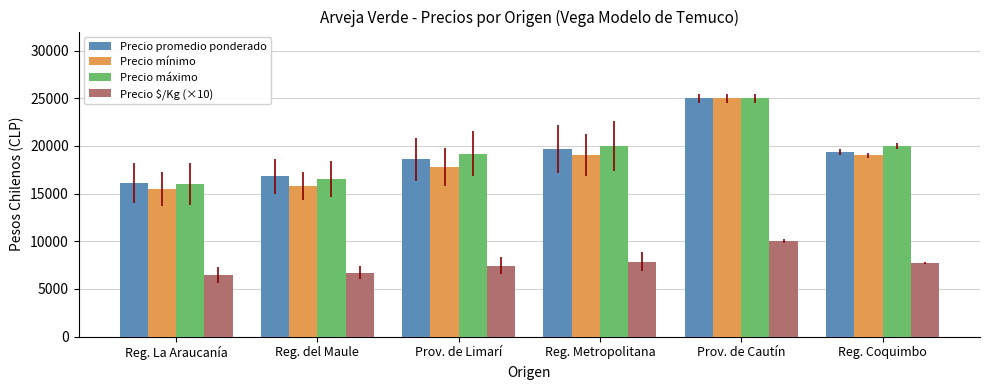

What are all the series names shown in the legend?

Precio promedio ponderado, Precio mínimo, Precio máximo, Precio $/Kg (×10)